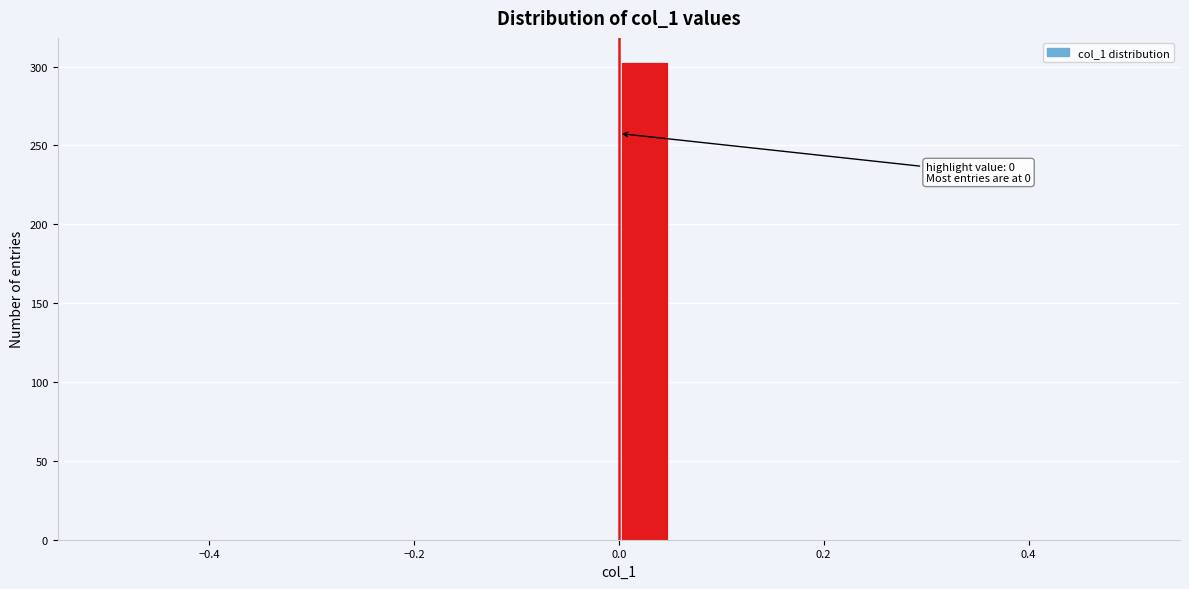

Around what value on the x-axis is the tallest bar? Give the approximate position of its centre, as read against the axis.

0.02